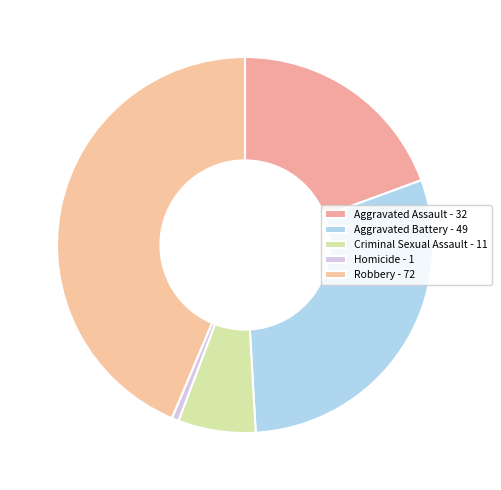

Which category has the biggest portion of the pie?

Robbery - 72